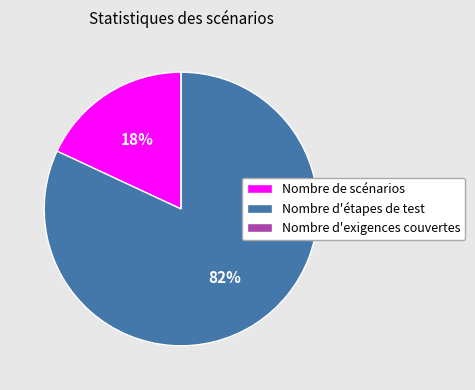

To the nearest percent, what is the average slice percentage?

33%